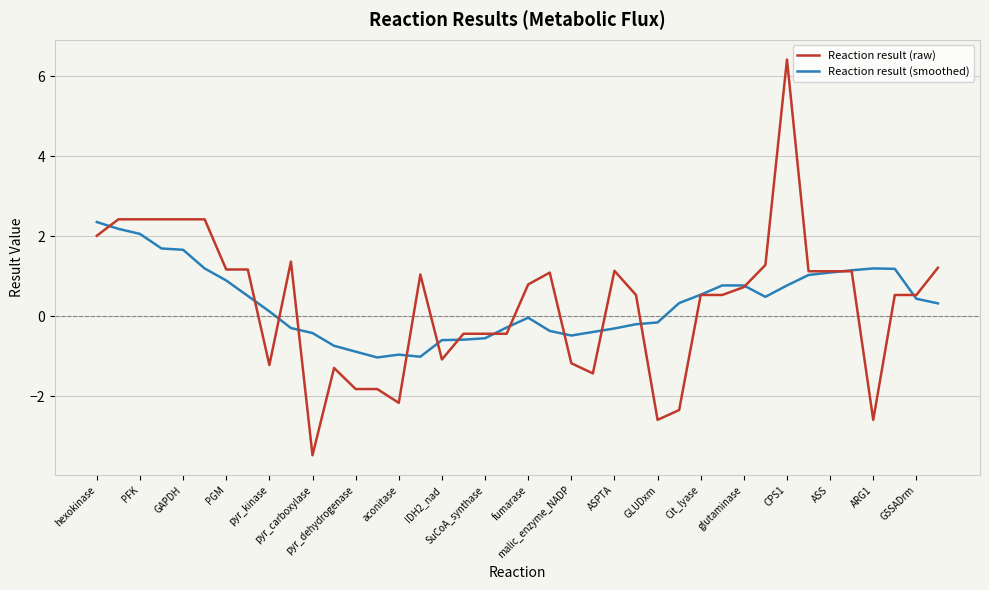

What is the lowest value of the Reaction result (raw) series?

-3.5